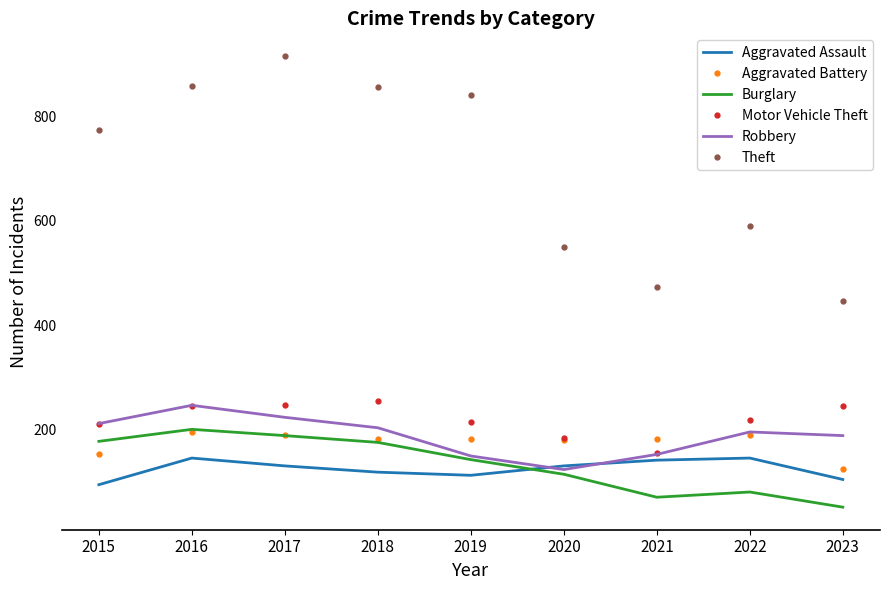

Which series has the widest spread of values?

Theft